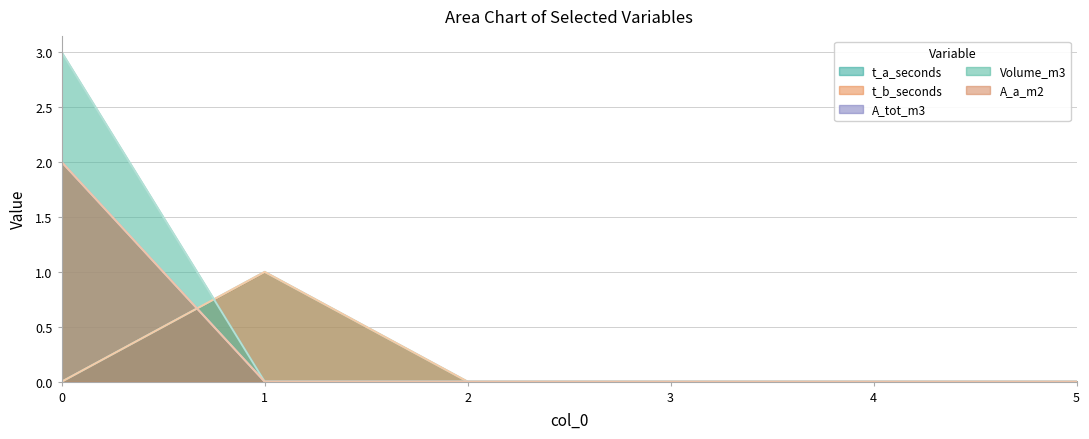

What is the sum of all t_a_seconds values?

1